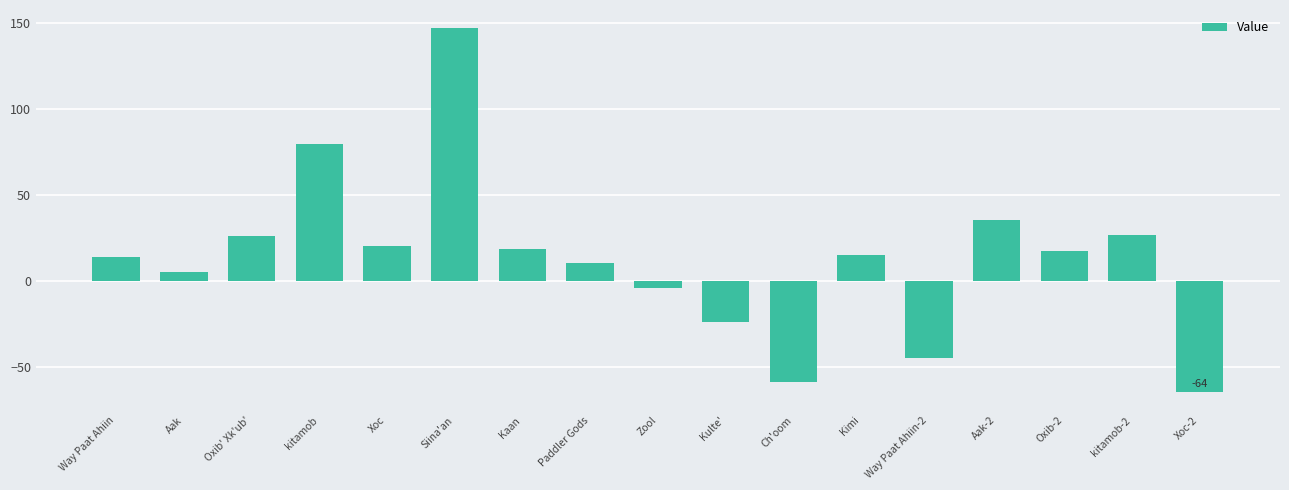

At which category does the chart reach its peak across all series?

Siina'an